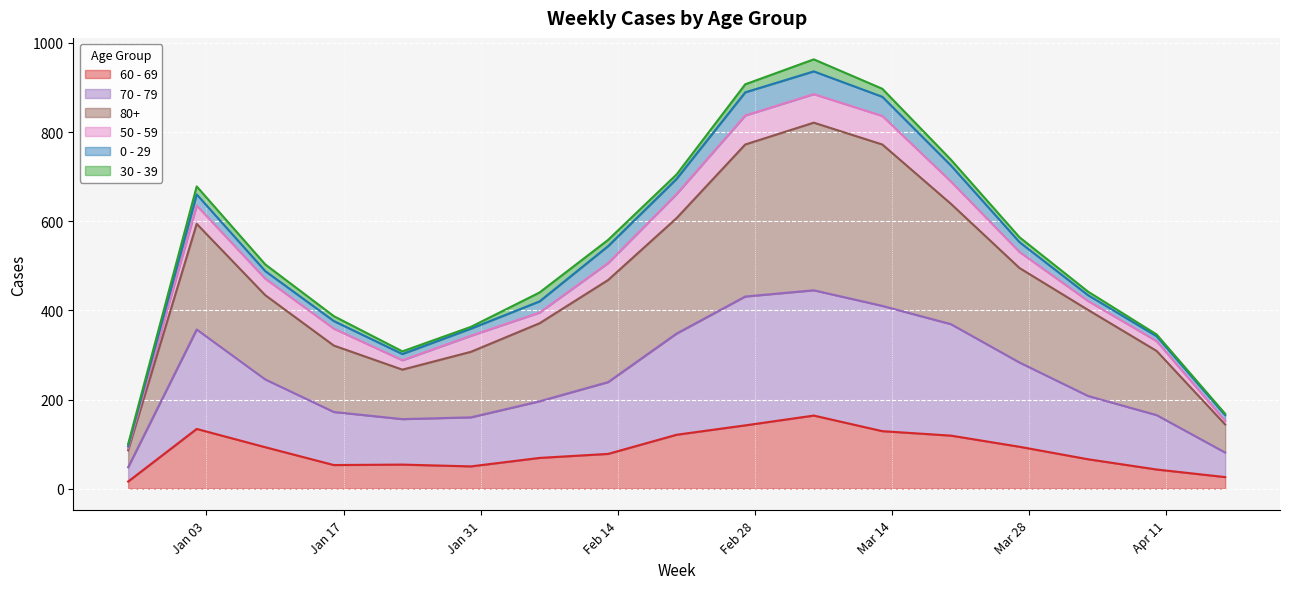

What is the difference between the 60 - 69 values at 2022-12-26 and 2023-01-30?

34